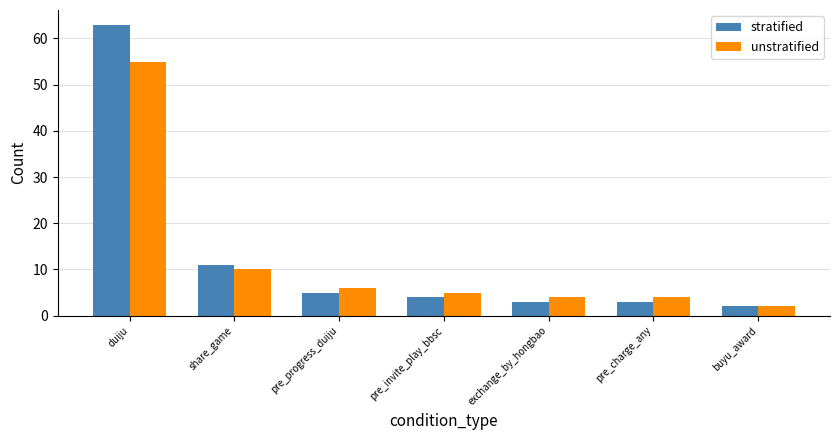

The value of unstratified at exchange_by_hongbao is 4. True or false?

True